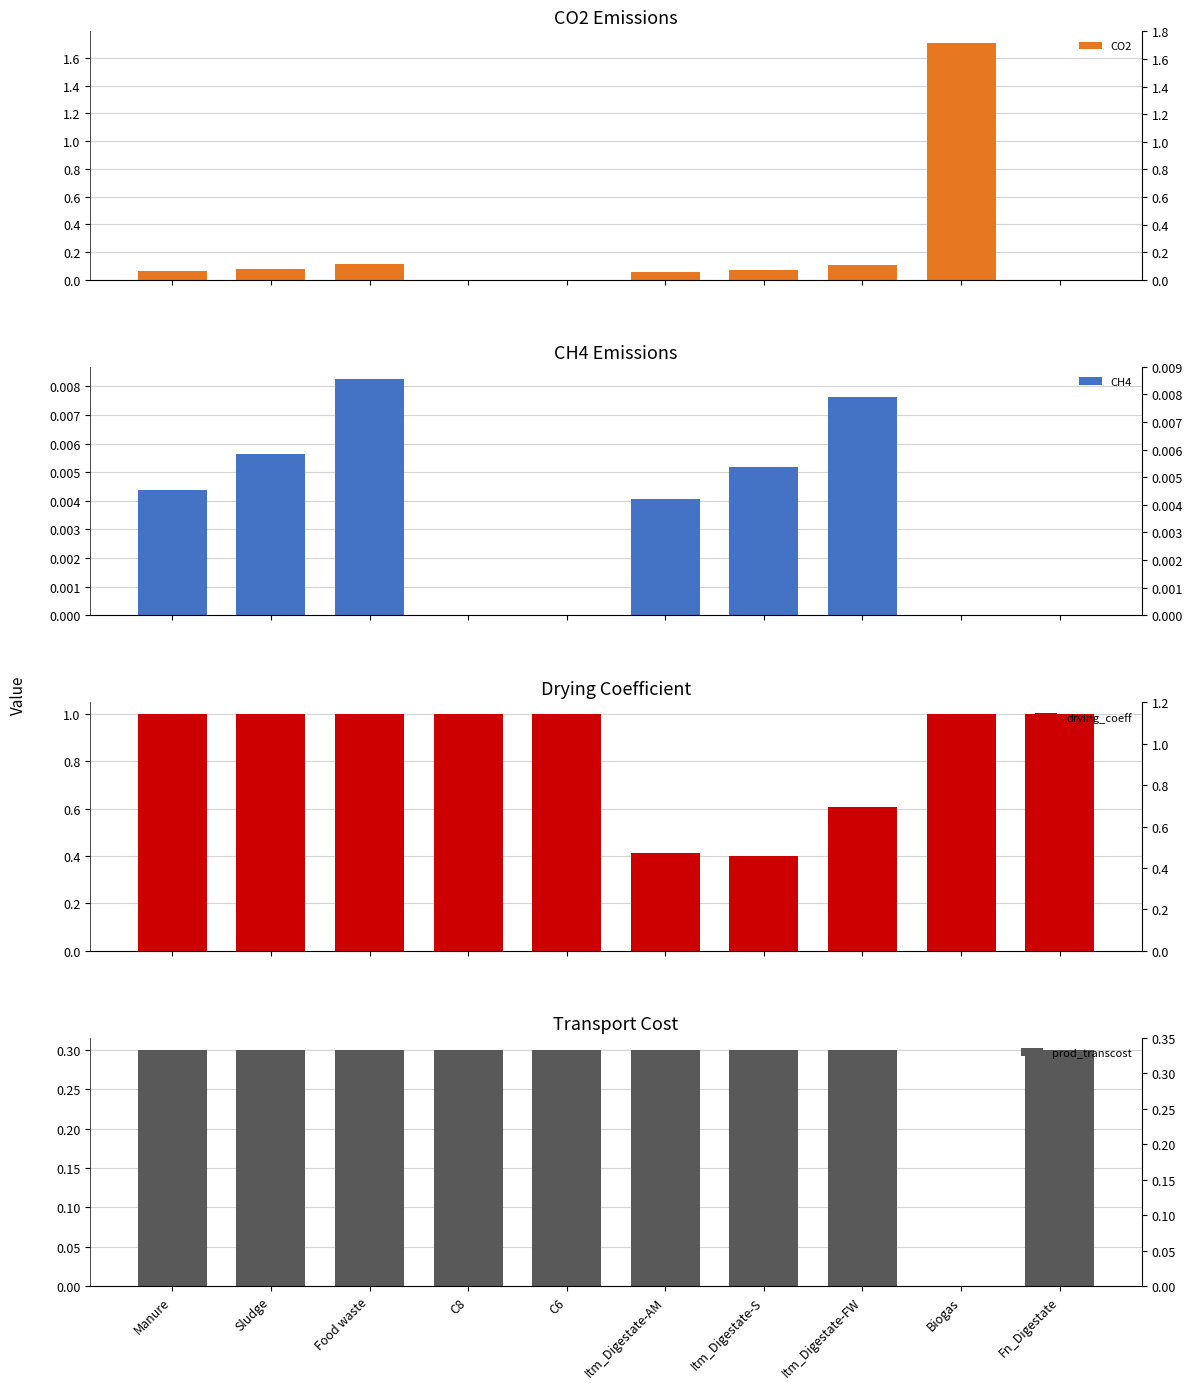

How many CH4 values are between 0 and 1?

10